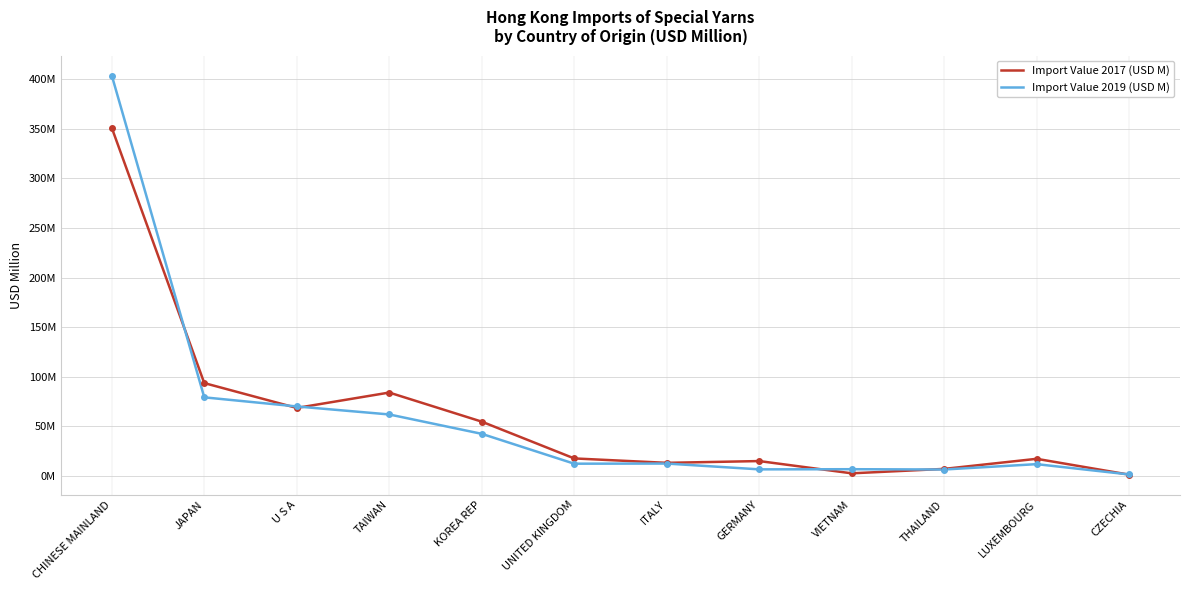

Which category has the highest value across all series?

CHINESE MAINLAND